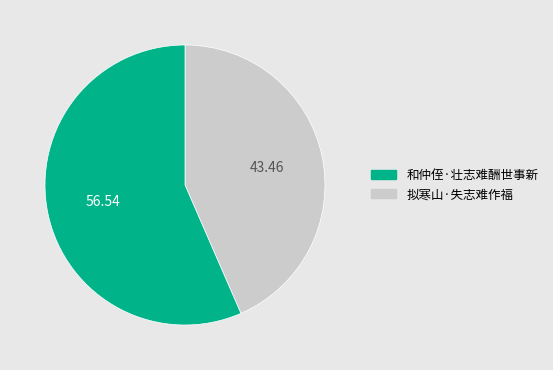

Is there a majority slice in this chart?

Yes